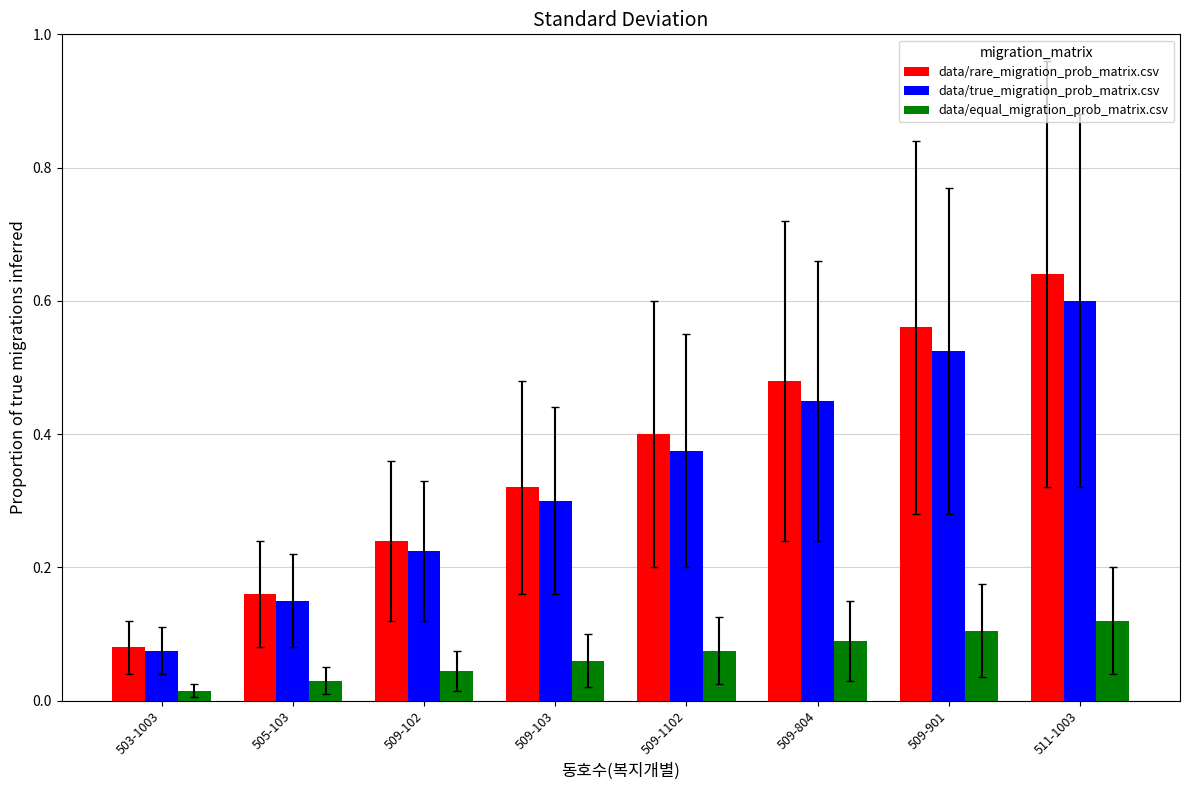

The data/equal_migration_prob_matrix.csv series shows 0.1 at 509-102. True or false?

False